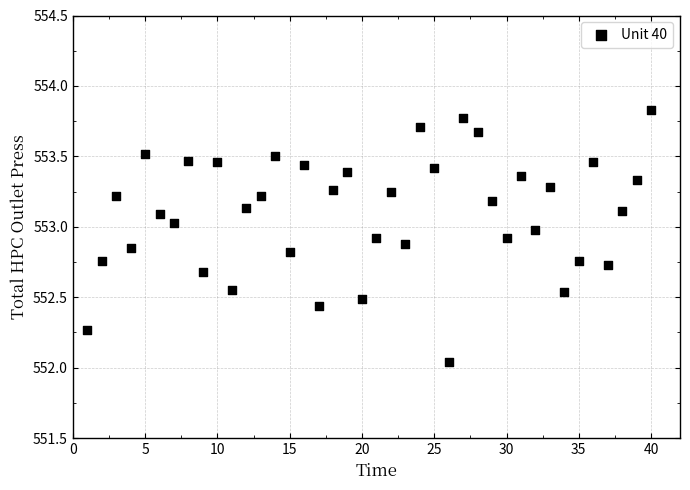

What is the range of Y values (max minus min)?

1.8